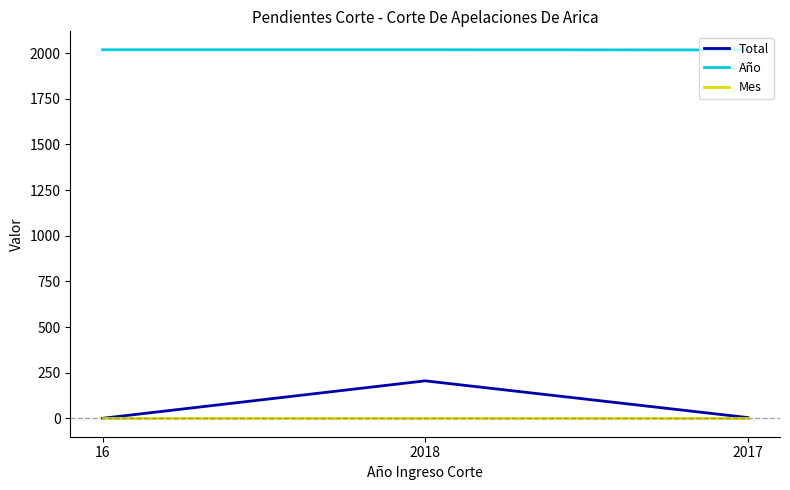

How many lines are shown in the chart?

3